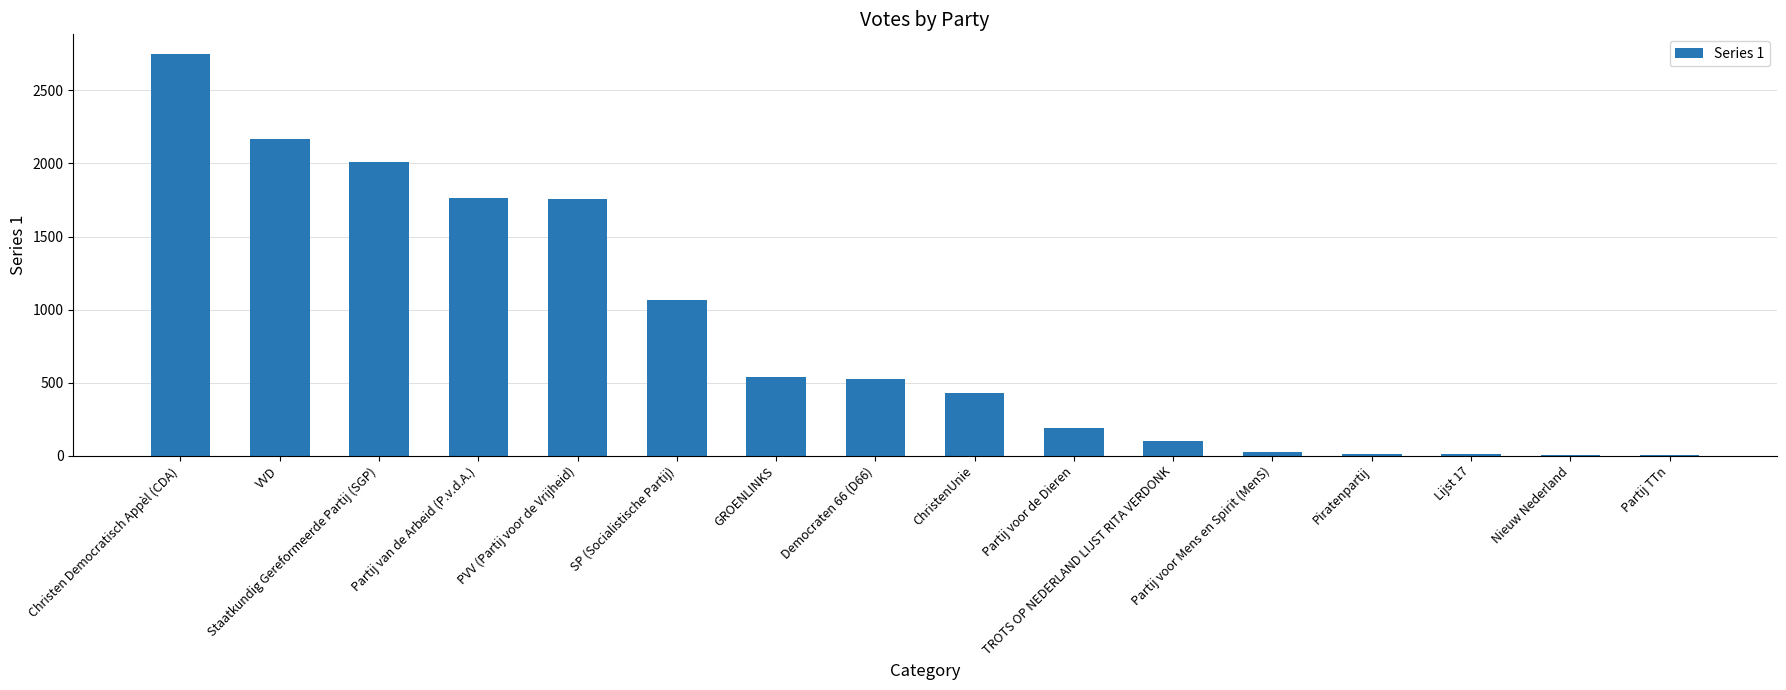

Count the number of categories in the chart.

16